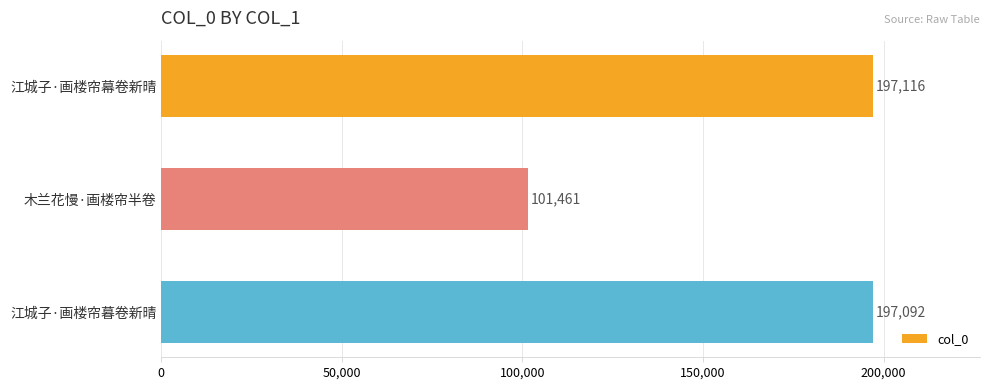

True or false: the data shows 197092 at 江城子·画楼帘暮卷新晴.

True